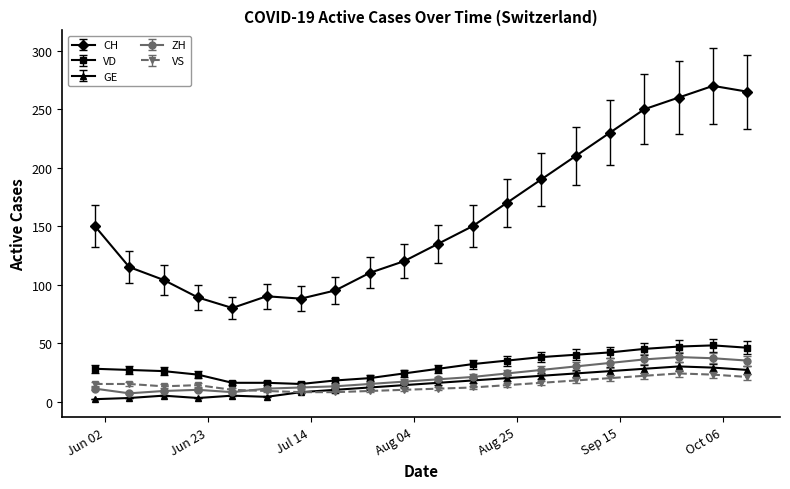

Is this an area chart (filled region under the line)?

No